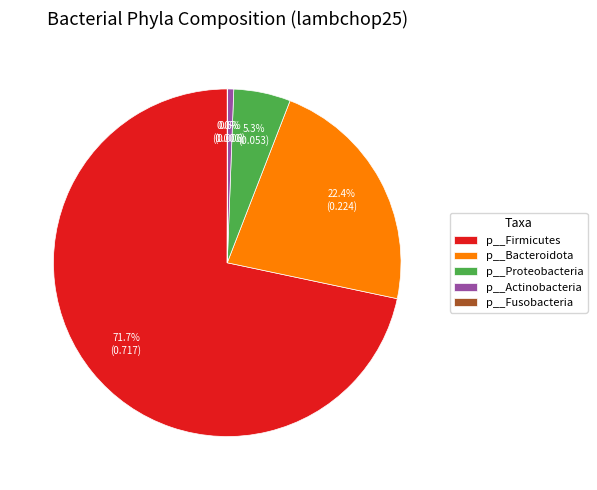

Which slice is the largest?

p__Firmicutes